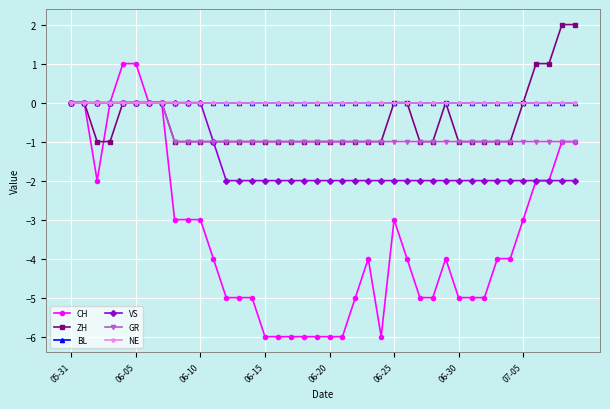

True or false: VS has more than 1 interior local peaks.

False